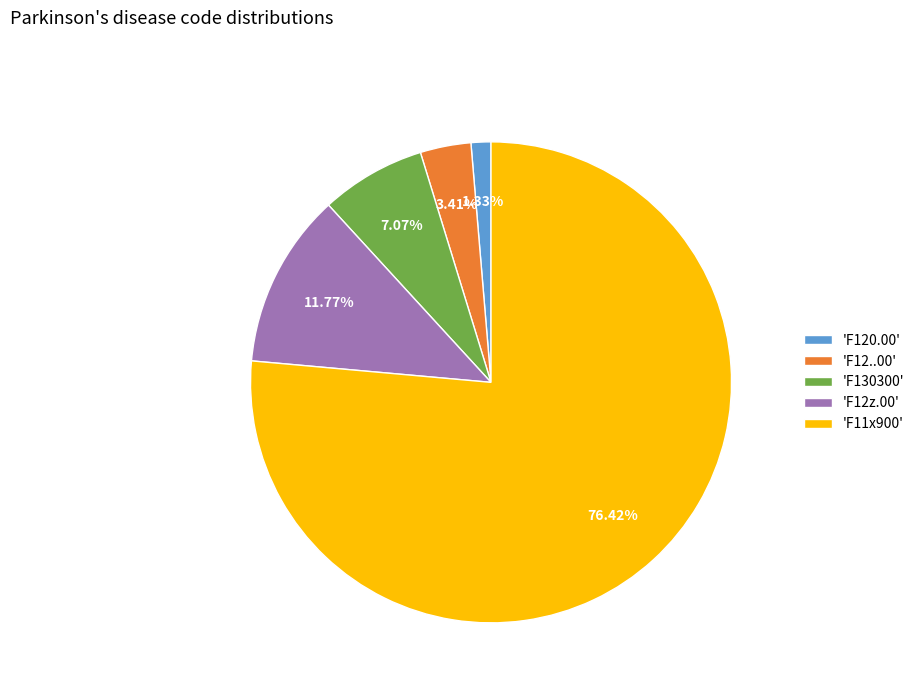

What is the smallest slice in the pie chart?

'F120.00'